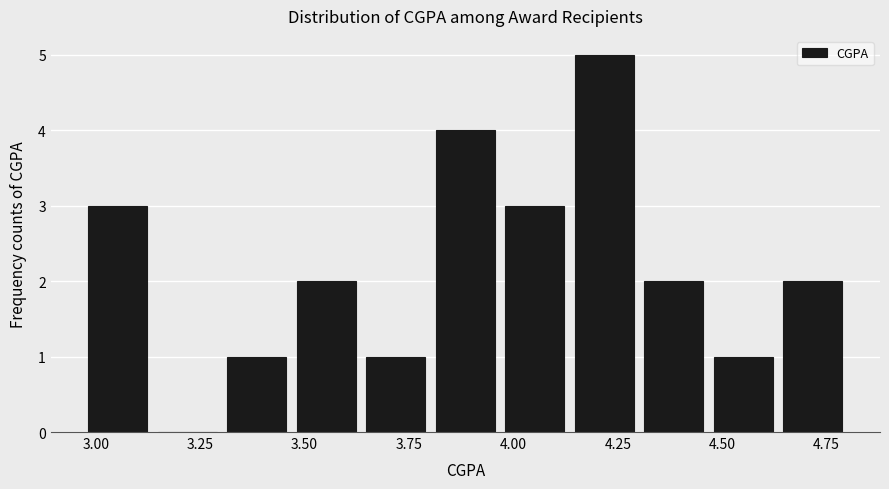

Read against the x-axis, roughly where is the centre of the tallest bar?

4.20